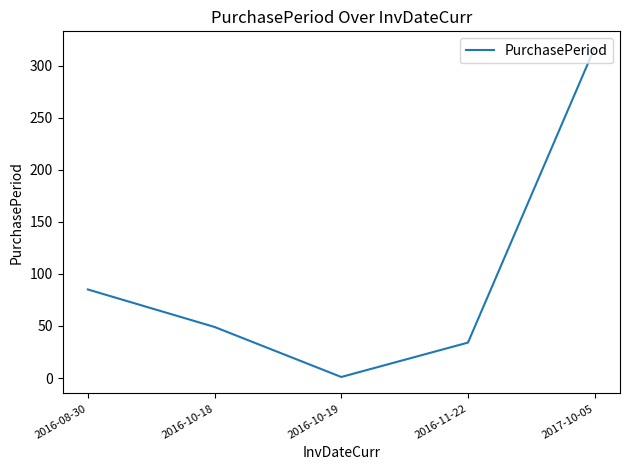

True or false: the data has more than 0 interior local peaks.

False